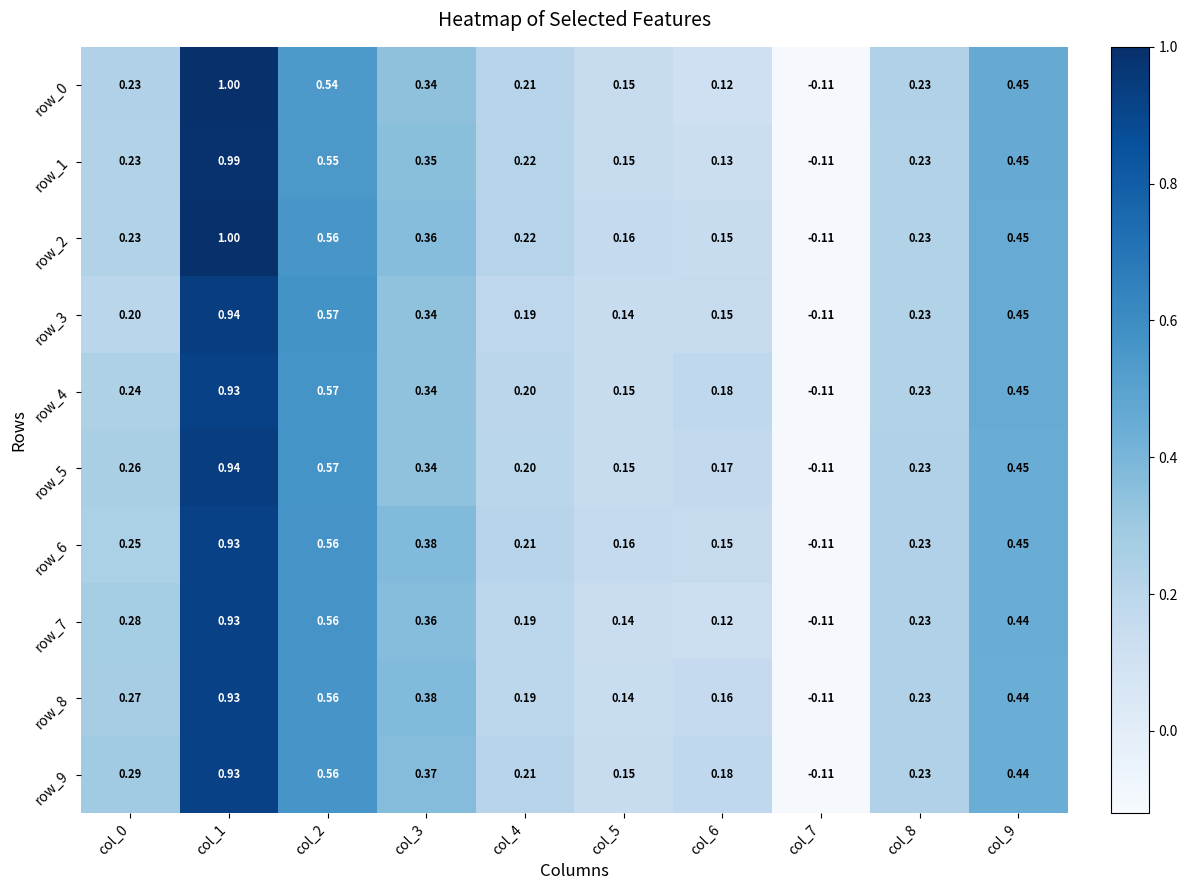

Reading left to right, extract all data points from this chart.

row_0: col_0=0.2	col_1=1.0	col_2=0.5	col_3=0.3	col_4=0.2	col_5=0.2	col_6=0.1	col_7=-0.1	col_8=0.2	col_9=0.5
row_1: col_0=0.2	col_1=1.0	col_2=0.5	col_3=0.4	col_4=0.2	col_5=0.2	col_6=0.1	col_7=-0.1	col_8=0.2	col_9=0.5
row_2: col_0=0.2	col_1=1.0	col_2=0.6	col_3=0.4	col_4=0.2	col_5=0.2	col_6=0.1	col_7=-0.1	col_8=0.2	col_9=0.5
row_3: col_0=0.2	col_1=0.9	col_2=0.6	col_3=0.3	col_4=0.2	col_5=0.1	col_6=0.2	col_7=-0.1	col_8=0.2	col_9=0.5
row_4: col_0=0.2	col_1=0.9	col_2=0.6	col_3=0.3	col_4=0.2	col_5=0.1	col_6=0.2	col_7=-0.1	col_8=0.2	col_9=0.4
row_5: col_0=0.3	col_1=0.9	col_2=0.6	col_3=0.3	col_4=0.2	col_5=0.1	col_6=0.2	col_7=-0.1	col_8=0.2	col_9=0.4
row_6: col_0=0.2	col_1=0.9	col_2=0.6	col_3=0.4	col_4=0.2	col_5=0.2	col_6=0.2	col_7=-0.1	col_8=0.2	col_9=0.4
row_7: col_0=0.3	col_1=0.9	col_2=0.6	col_3=0.4	col_4=0.2	col_5=0.1	col_6=0.1	col_7=-0.1	col_8=0.2	col_9=0.4
row_8: col_0=0.3	col_1=0.9	col_2=0.6	col_3=0.4	col_4=0.2	col_5=0.1	col_6=0.2	col_7=-0.1	col_8=0.2	col_9=0.4
row_9: col_0=0.3	col_1=0.9	col_2=0.6	col_3=0.4	col_4=0.2	col_5=0.1	col_6=0.2	col_7=-0.1	col_8=0.2	col_9=0.4